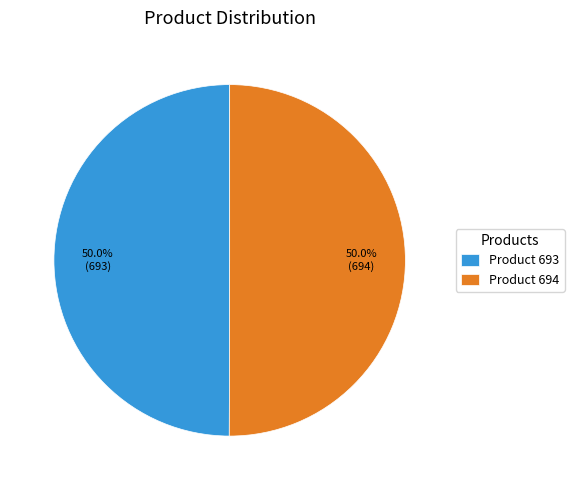

Do Product 694 and Product 693 together represent more than half of the pie?

Yes